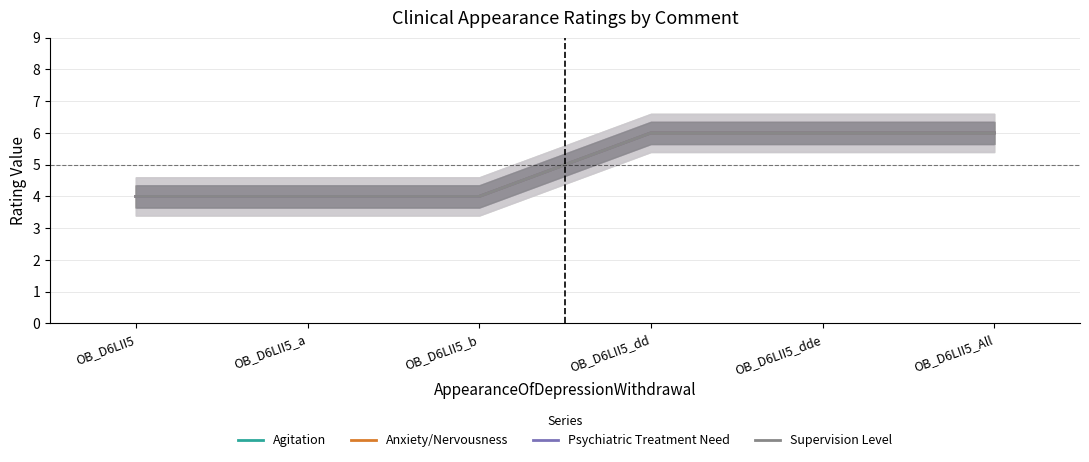

The value of Anxiety/Nervousness at OB_D6LII5_a is 4. True or false?

True